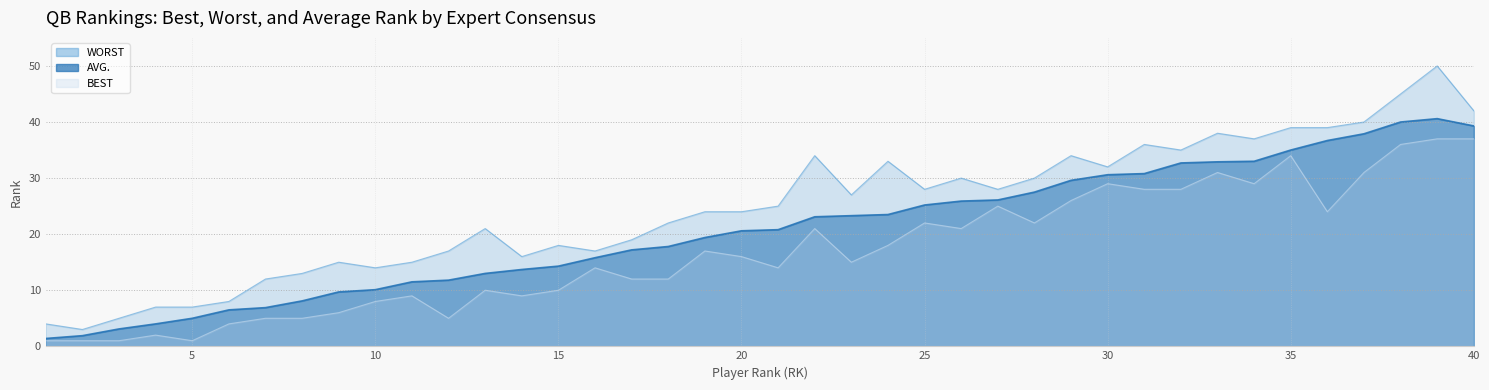

Which series changed the most between 5 and 9?

WORST